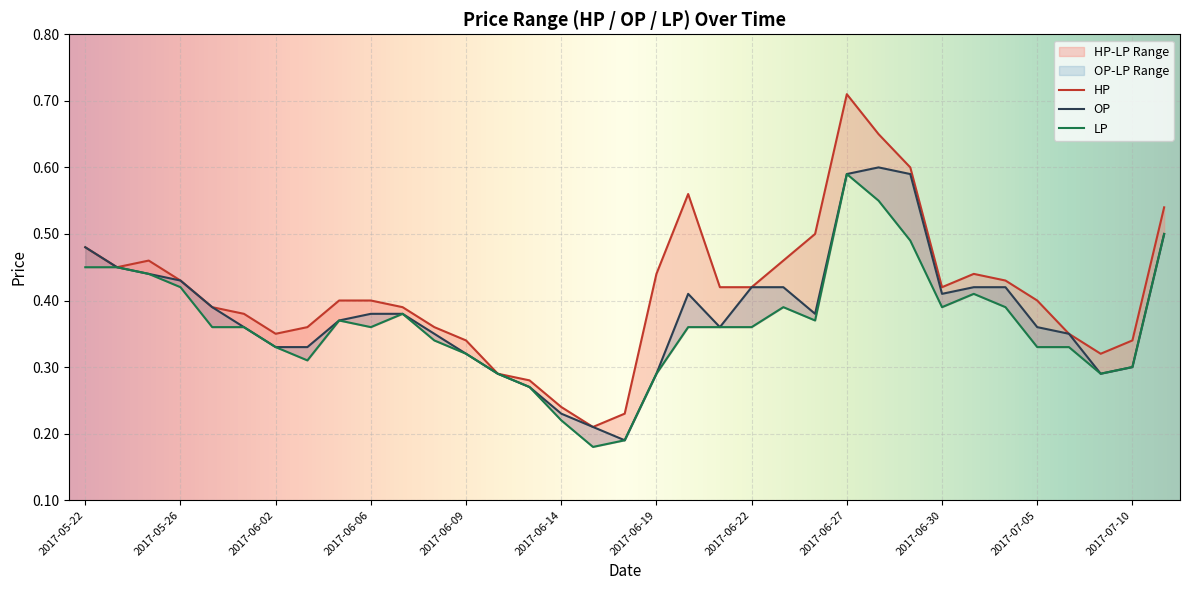

True or false: HP has more than 2 points higher than both neighbors.

True